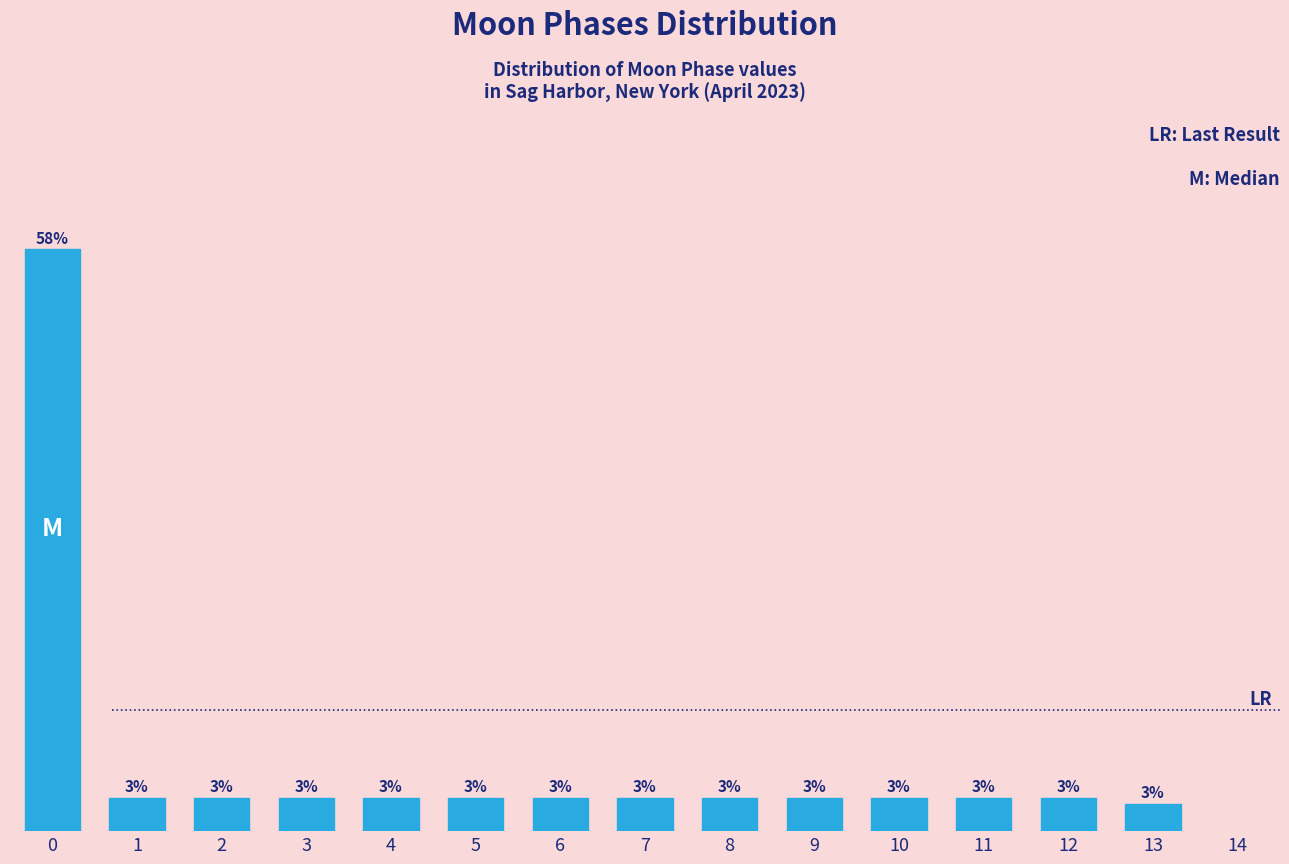

Are the bars horizontal?

No